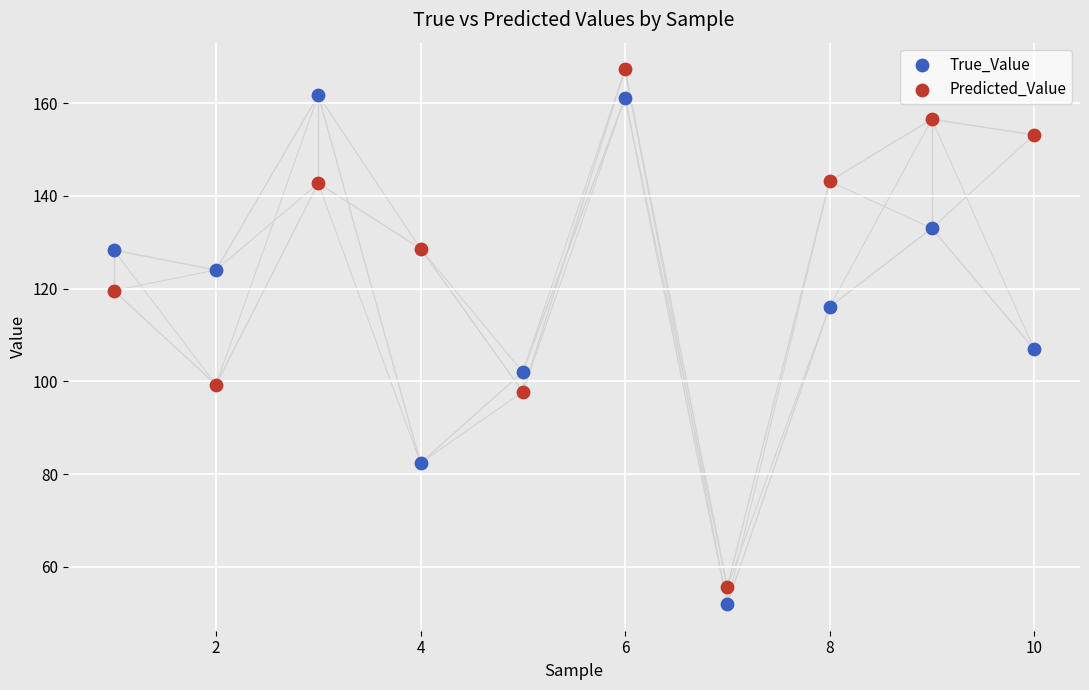

Across all series, what Y value is closest to 109?

107.0